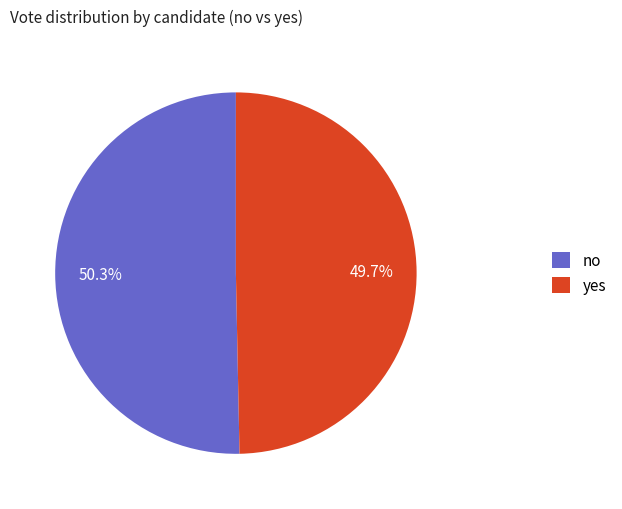

To the nearest percent, what percentage of the pie is yes?

50%